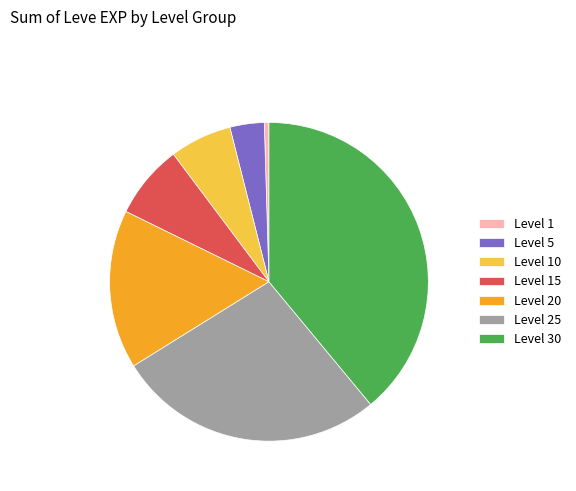

How many segments does this pie chart have?

7